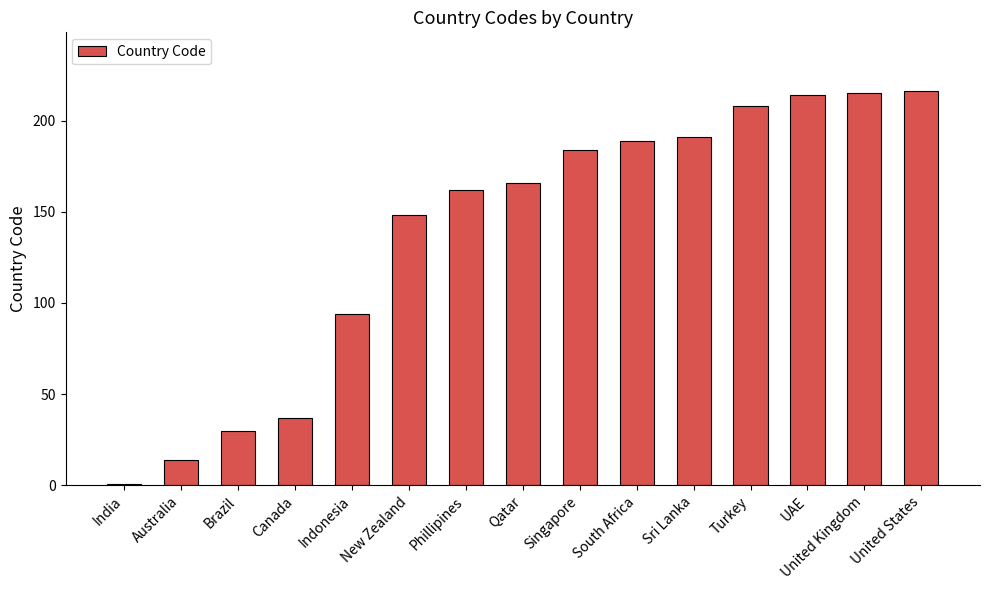

Between Sri Lanka and South Africa, which is larger?

Sri Lanka